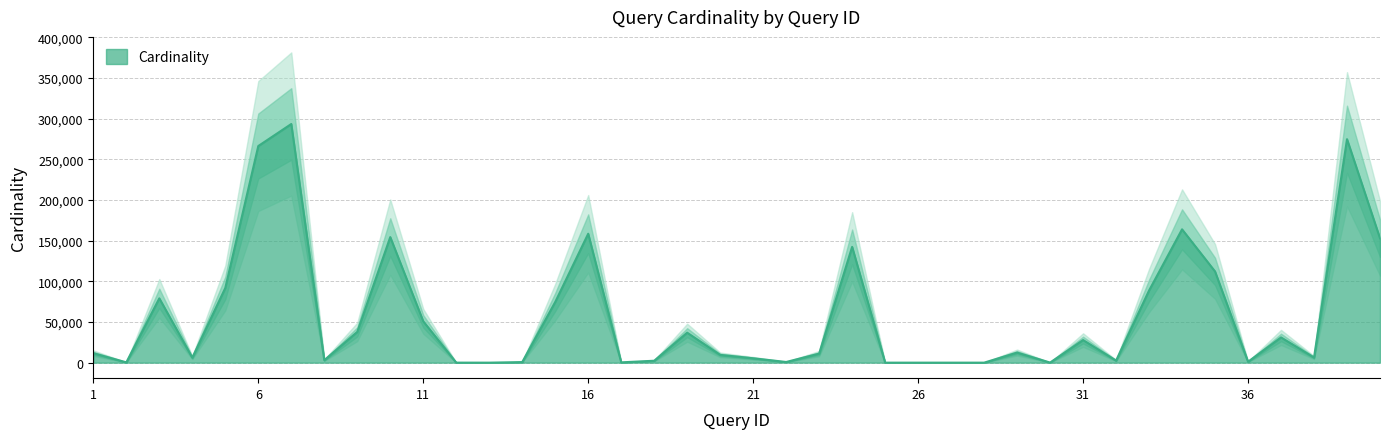

Reading left to right, transcribe all the data shown in this chart.

11637	383	79017	6167	91761	266208	293277	3014	37797	154286	50805	33	2	711	74486	158431	372	2362	36816	9552	5380	828	11091	142270	7	3	9	6	12368	128	27753	2562	88620	163824	112070	1110	30990	6304	274616	152818